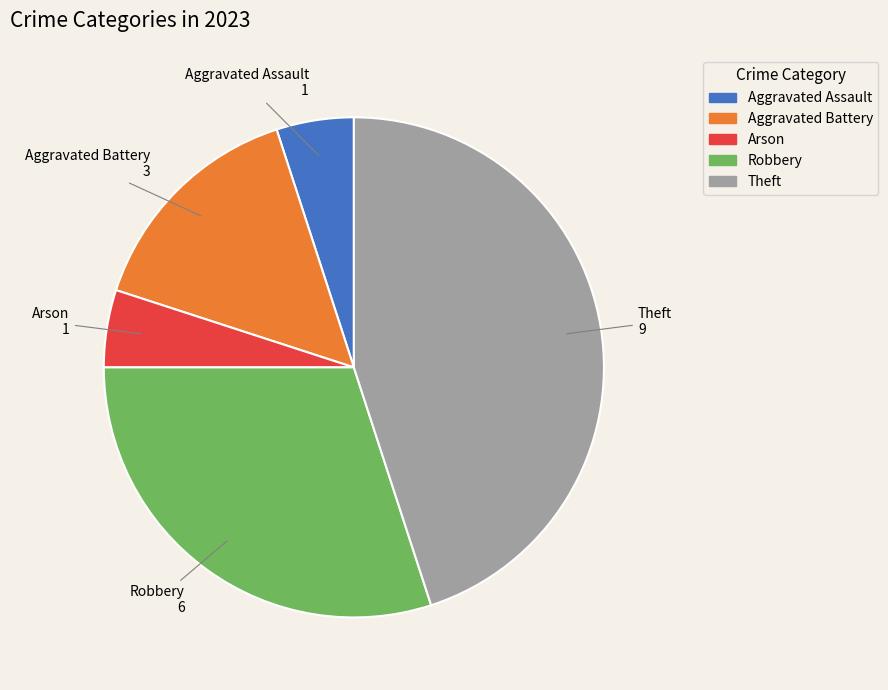

Is there a majority slice in this chart?

No